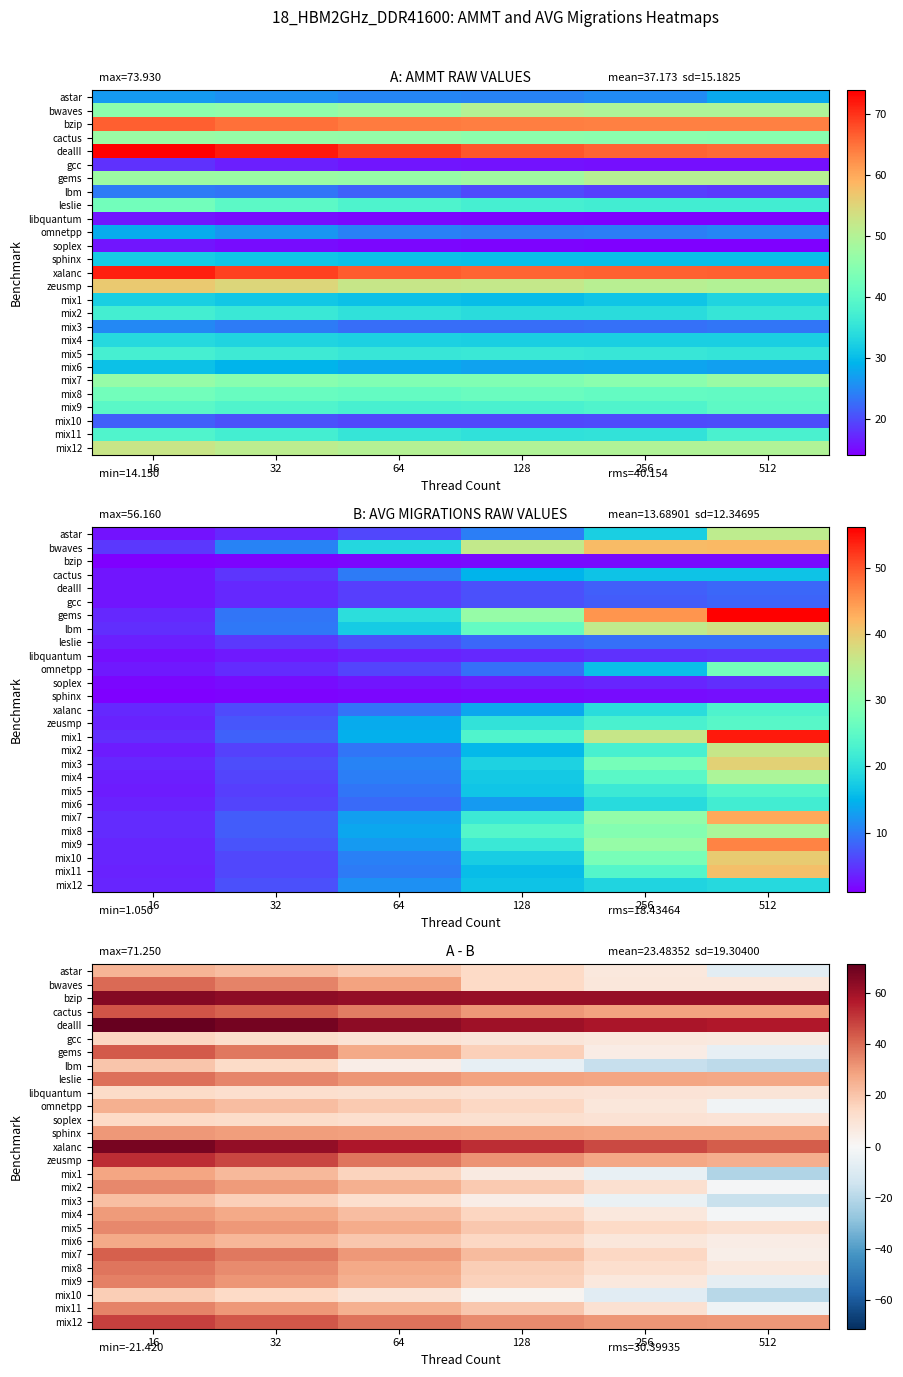

Rank the categories by mix5 value from lowest to highest.

512, 256, 128, 64, 32, 16